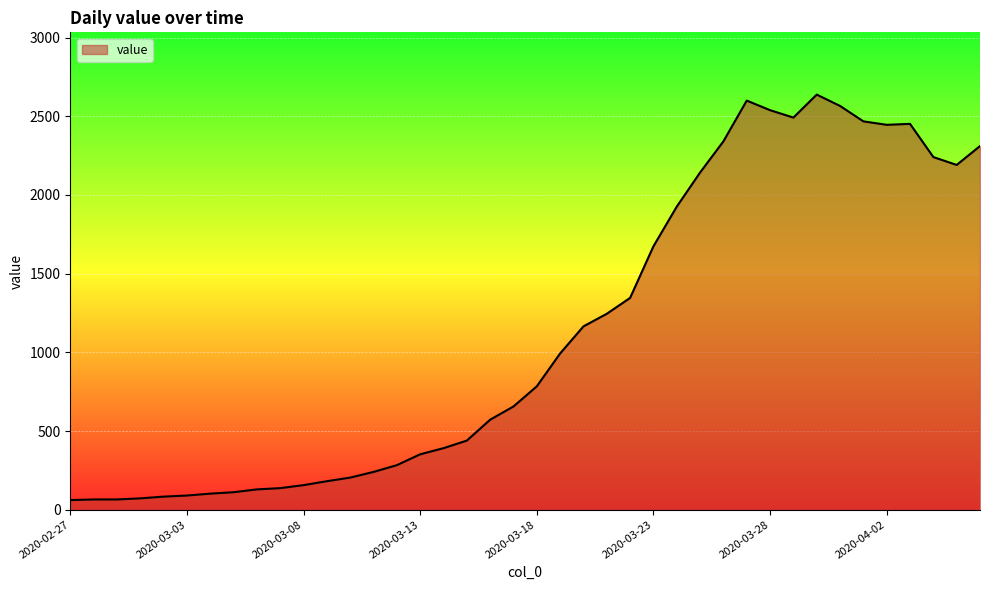

What is the greatest value displayed?

2638